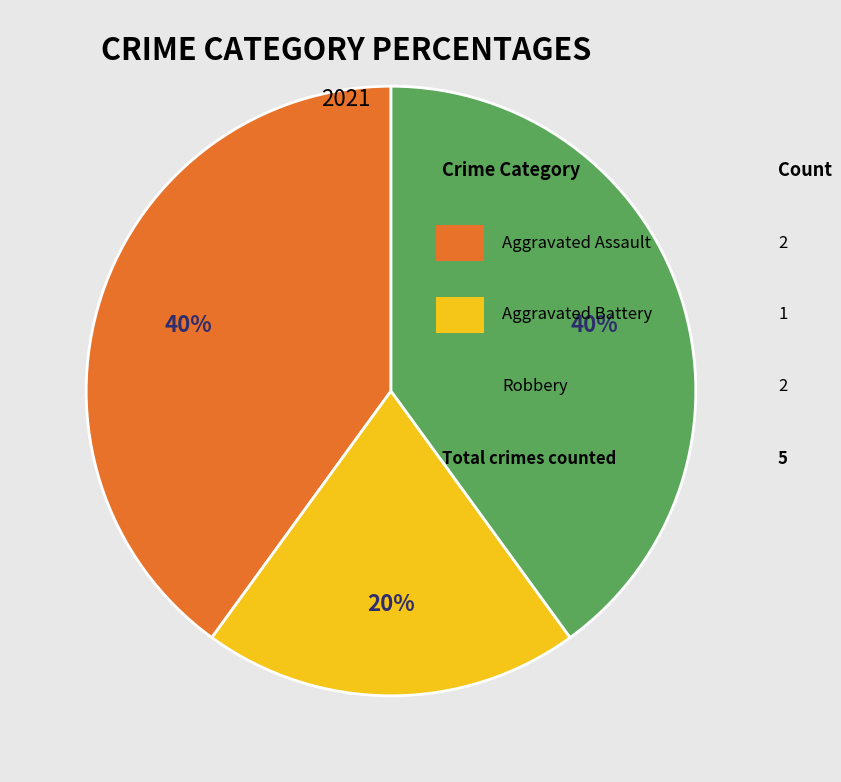

Does any single category account for the majority?

No